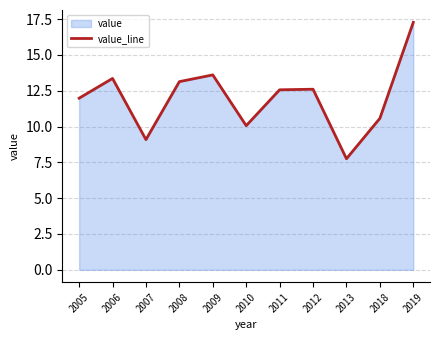

How many lines are shown in the chart?

1